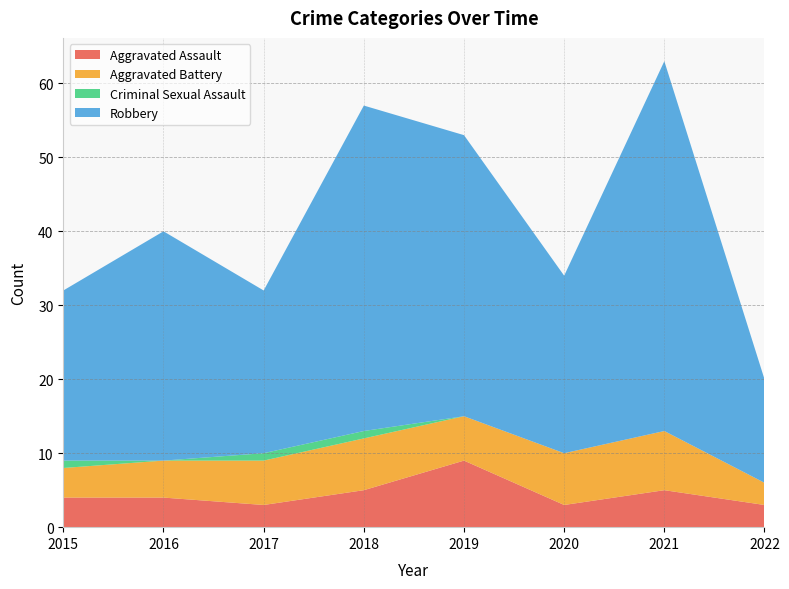

Reading left to right, what are all the values shown in this chart?

Aggravated Assault: 2015=4	2016=4	2017=3	2018=5	2019=9	2020=3	2021=5	2022=3
Aggravated Battery: 2015=4	2016=5	2017=6	2018=7	2019=6	2020=7	2021=8	2022=3
Criminal Sexual Assault: 2015=1	2016=0	2017=1	2018=1	2019=0	2020=0	2021=0	2022=0
Robbery: 2015=23	2016=31	2017=22	2018=44	2019=38	2020=24	2021=50	2022=14